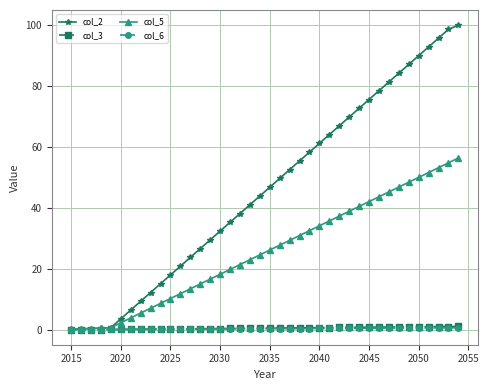

What is the value of the col_5 point at the 11th from the left?

10.2